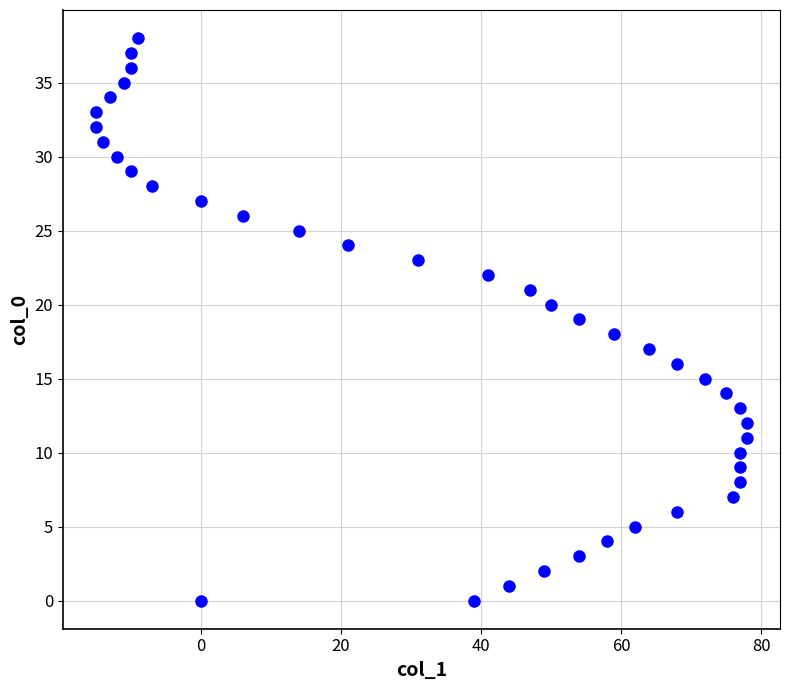

What is the range of Y values (max minus min)?

38